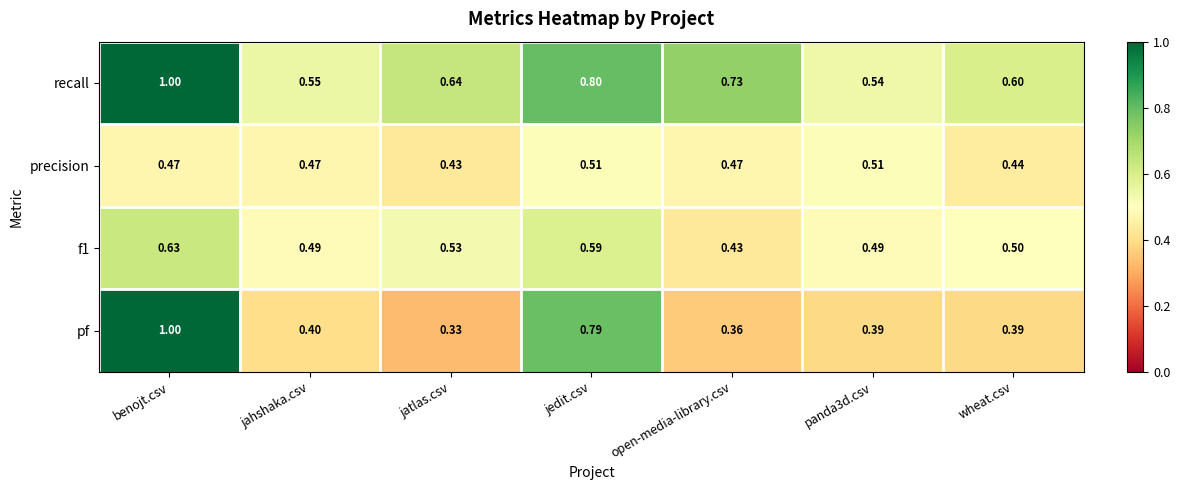

Which series has the largest total across all categories?

recall